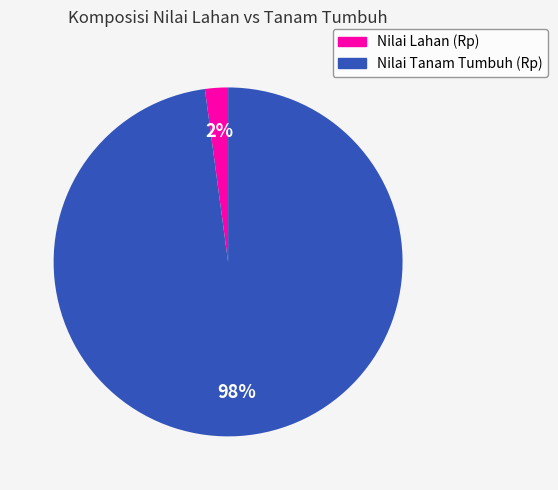

Which category has the biggest portion of the pie?

Nilai Tanam Tumbuh (Rp)